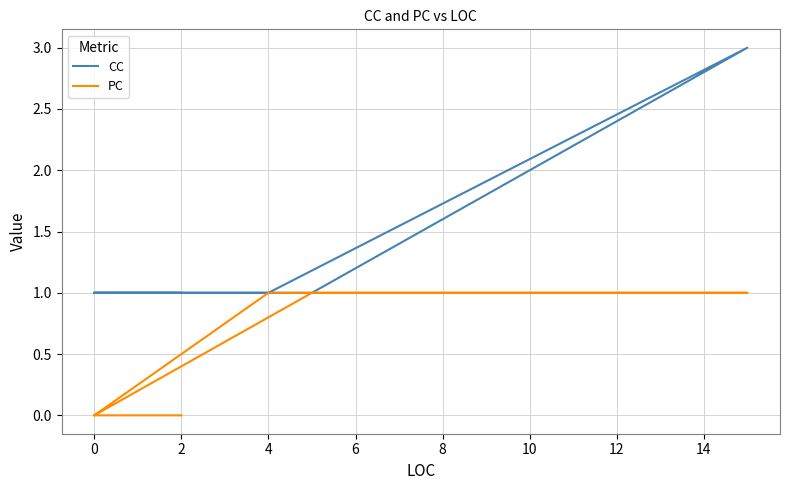

True or false: PC and CC cross at least once.

False